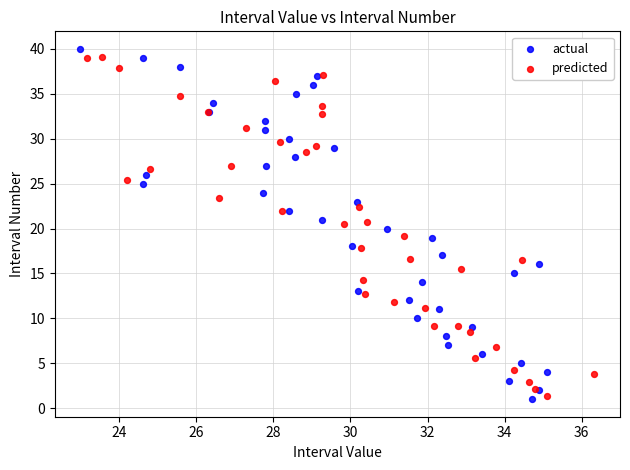

Which series has the widest spread of Y values?

actual